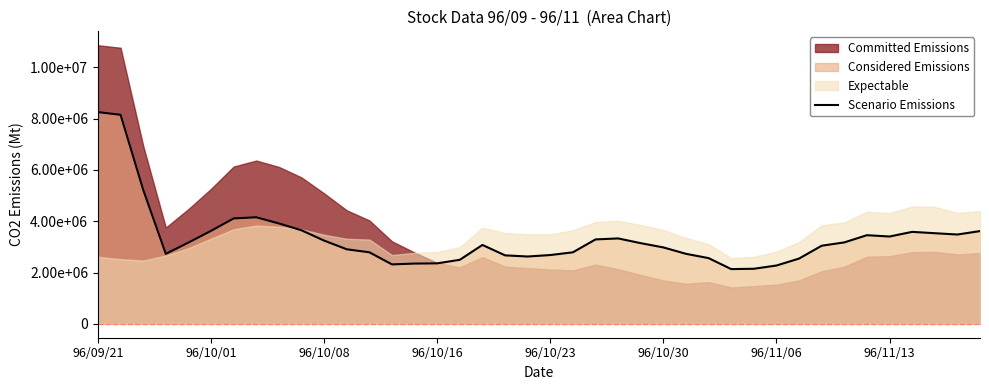

At which label is the value closest to 5193625?

96/10/08